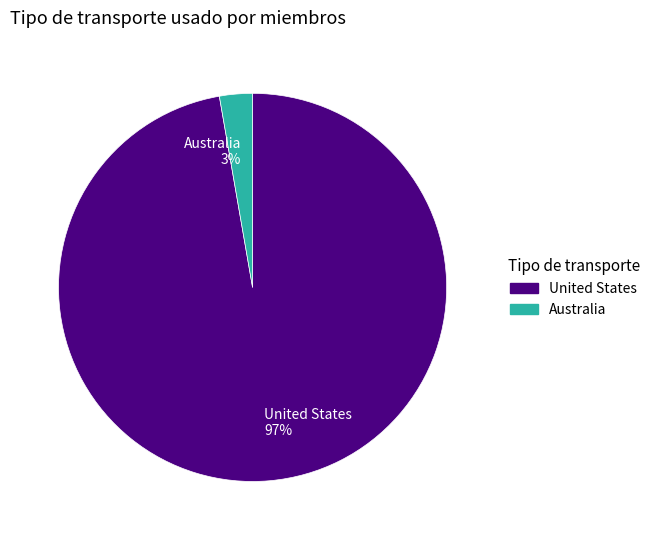

To the nearest percent, what is the average slice percentage?

50%